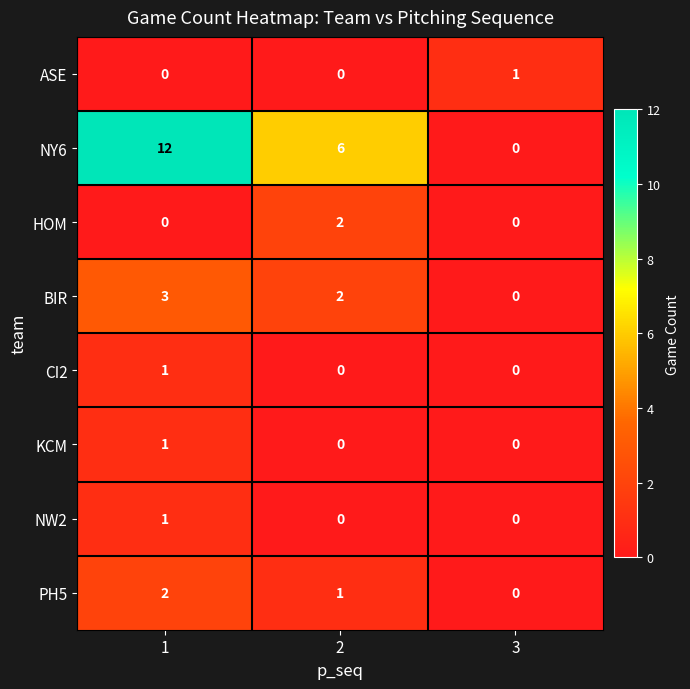

Which series has the largest total across all categories?

NY6